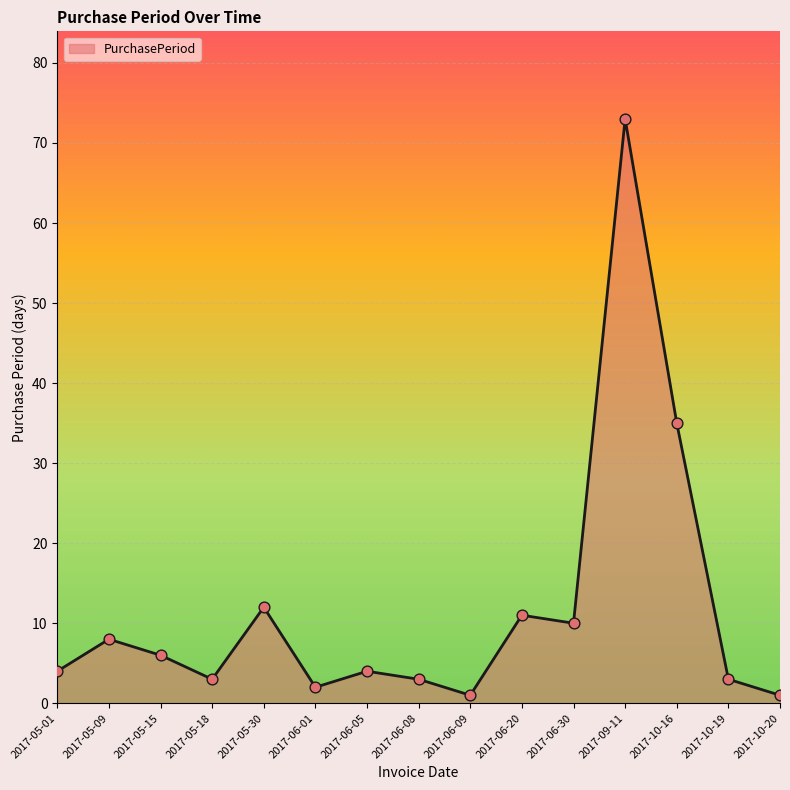

What is the change in value from 2017-05-15 to 2017-06-20?

+5